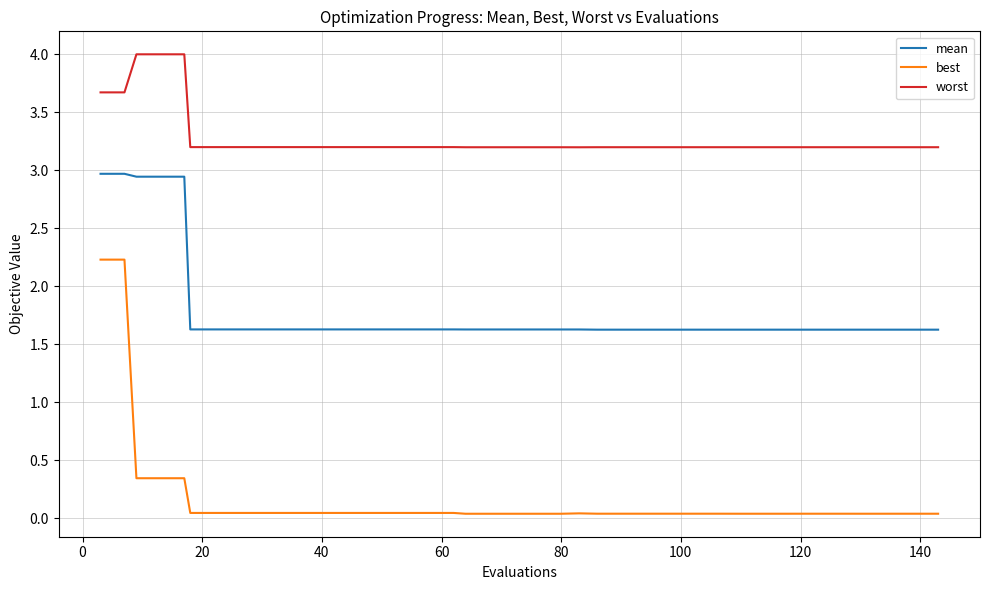

Which series has the widest spread of values?

best